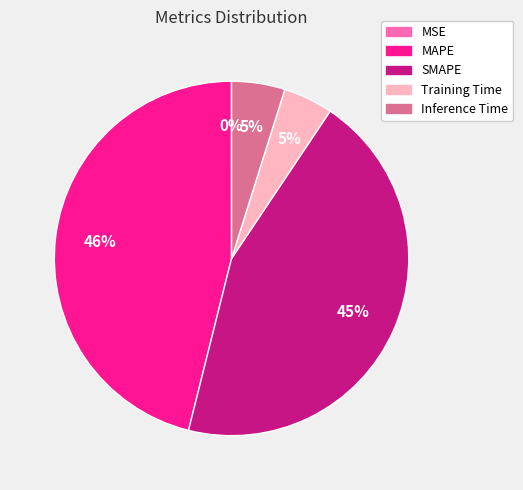

What percentage is the SMAPE slice, to the nearest percent?

45%